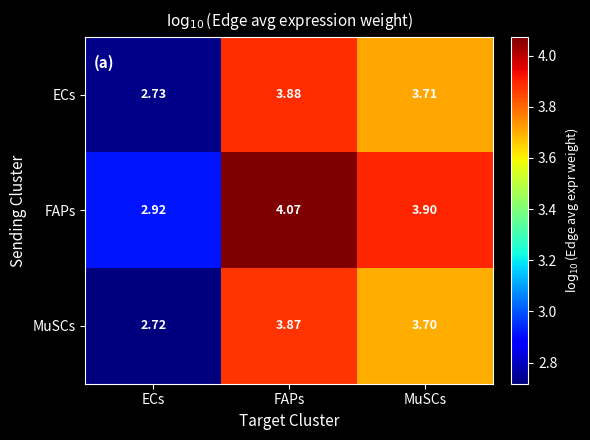

Rank the series at ECs from highest to lowest value.

FAPs, ECs, MuSCs